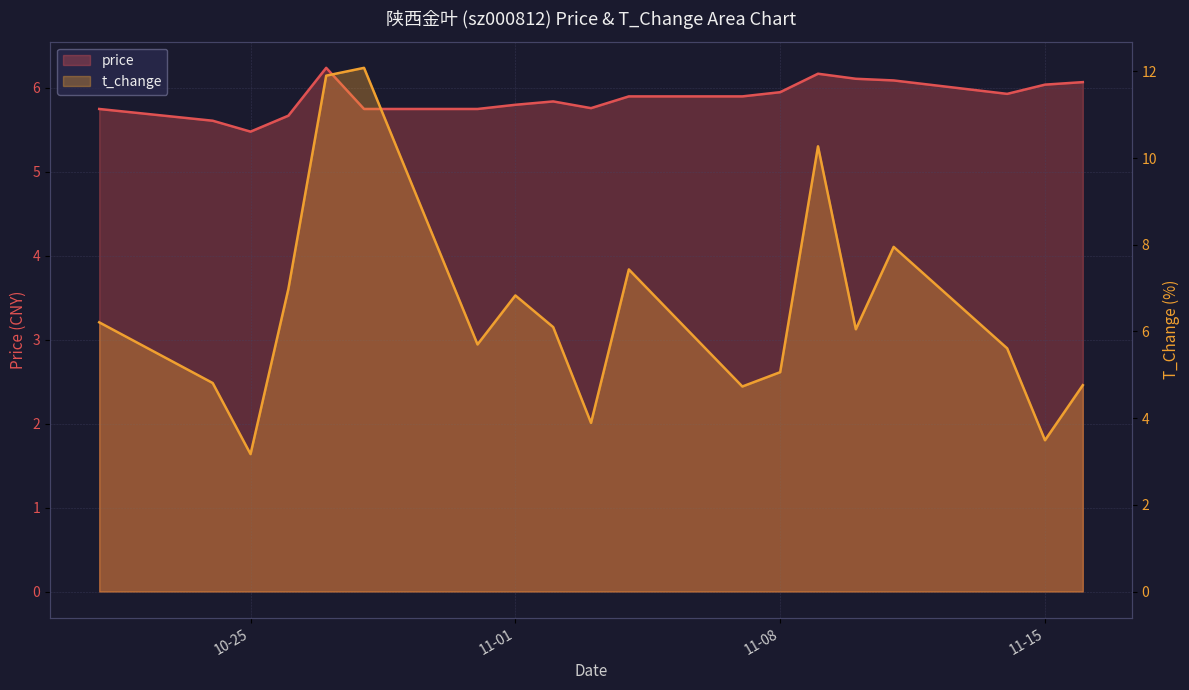

At which category is the sum across all series the highest?

2022-10-27